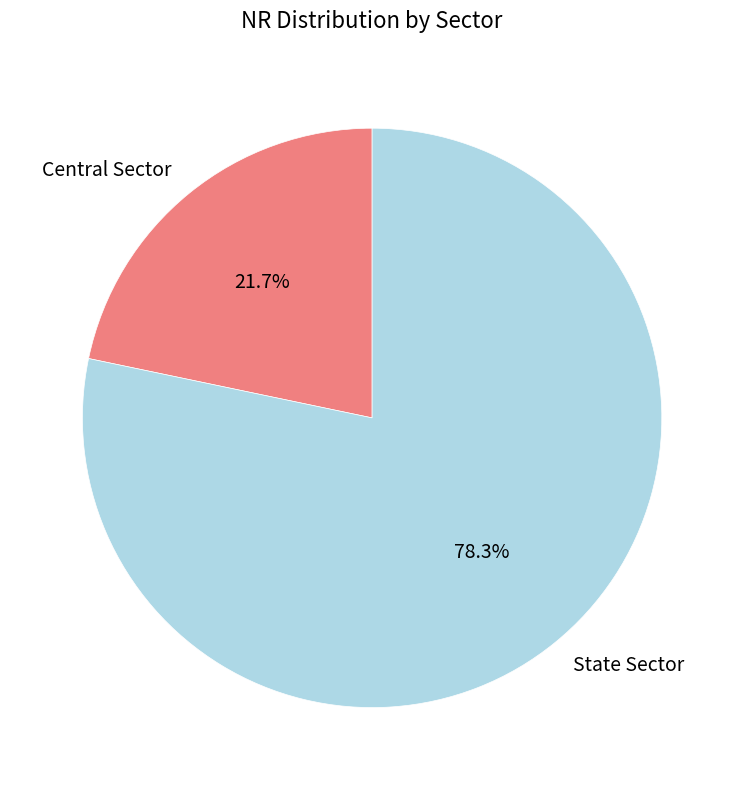

Which category accounts for the majority?

State Sector